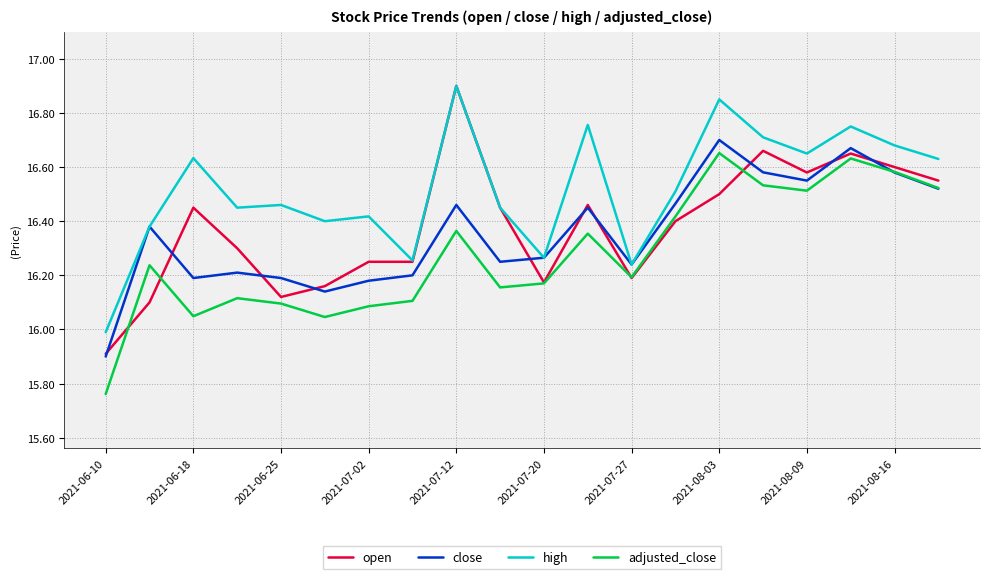

Which series has the largest range (max minus min)?

open